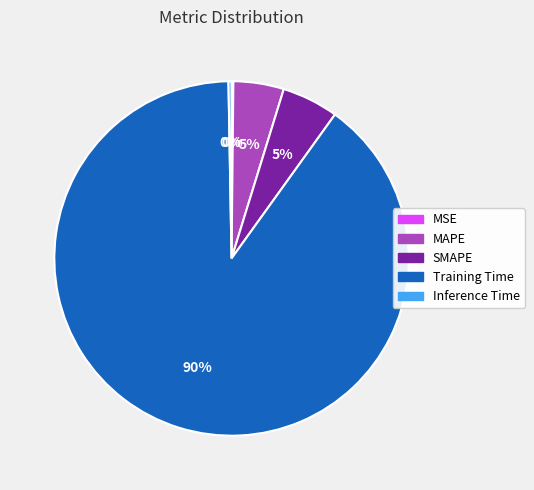

Combined, do Inference Time and Training Time account for over 50%?

Yes